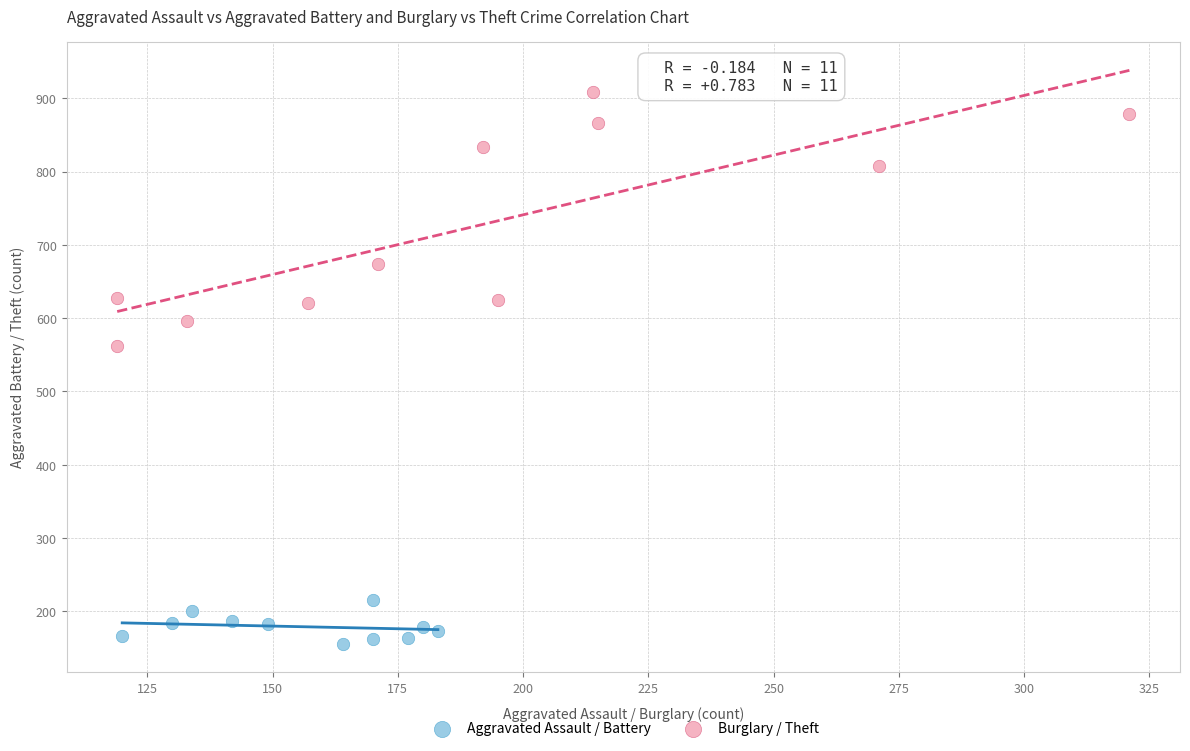

Which series contains the lowest Y value?

Aggravated Assault / Battery